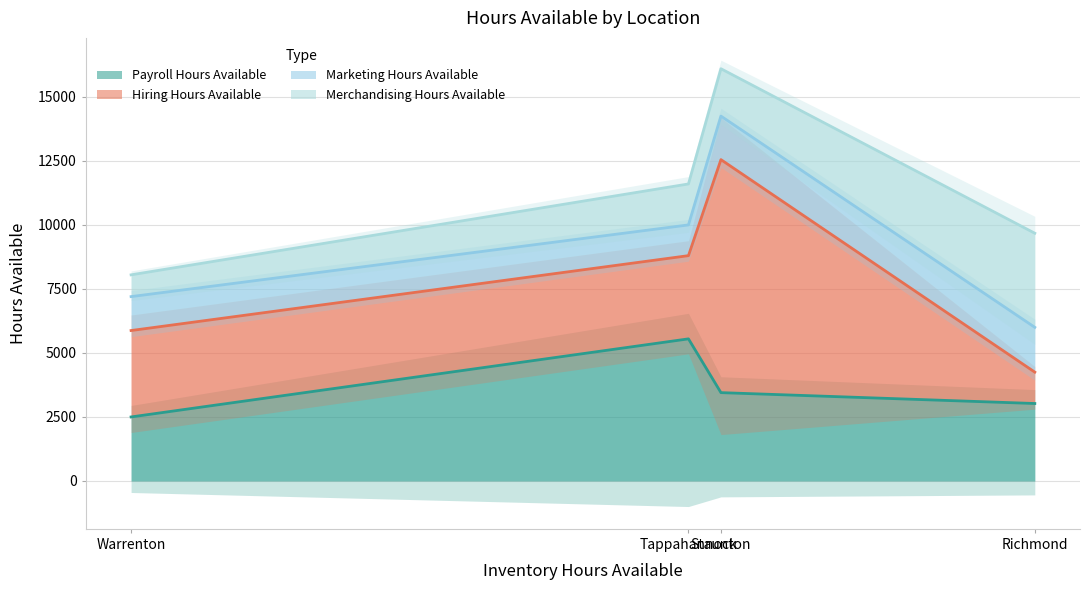

In Payroll Hours Available, how many points are higher than both neighbors (excluding endpoints)?

1